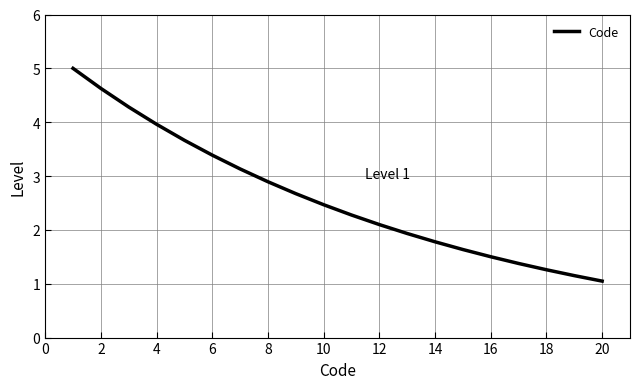

Reading left to right, what are all the values shown in this chart?

5.0	4.6	4.3	4.0	3.7	3.4	3.1	2.9	2.7	2.5	2.3	2.1	1.9	1.8	1.6	1.5	1.4	1.3	1.2	1.0